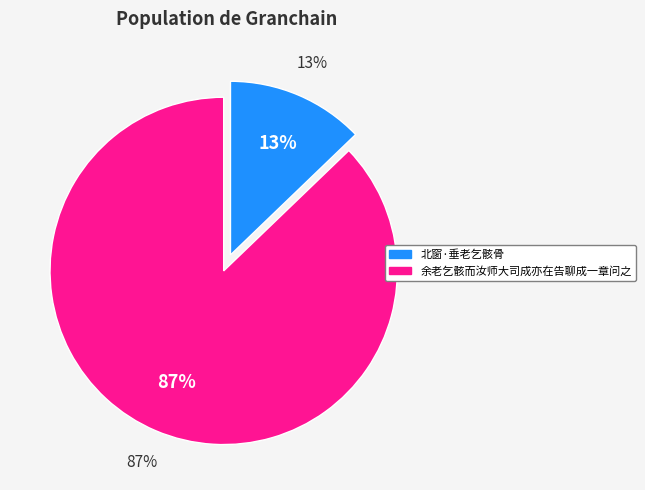

The 余老乞骸而汝师大司成亦在告聊成一章问之 slice represents 77% of the pie. True or false?

False